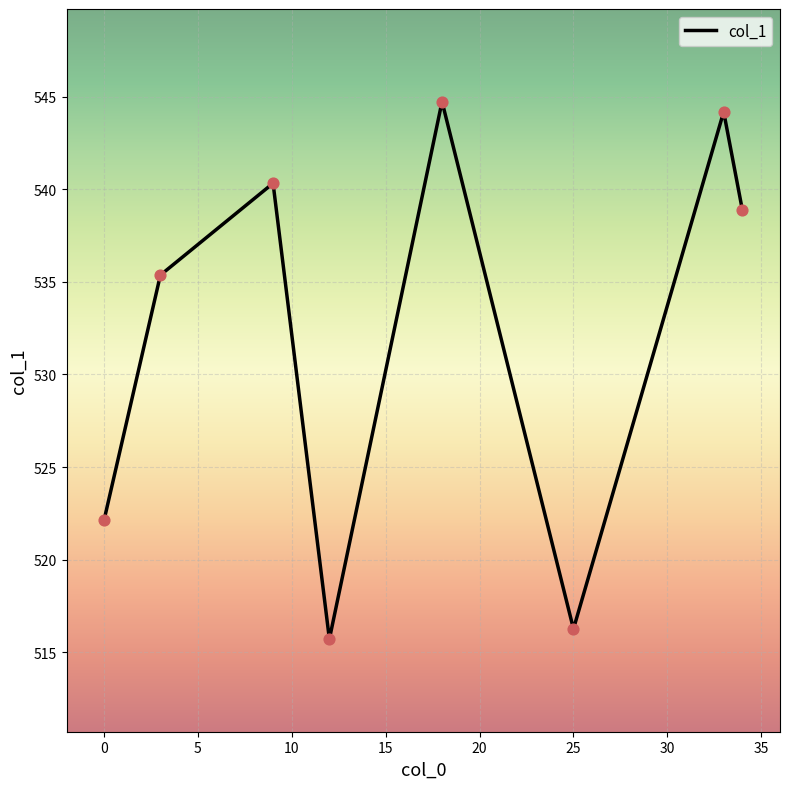

What is the average value?

532.2